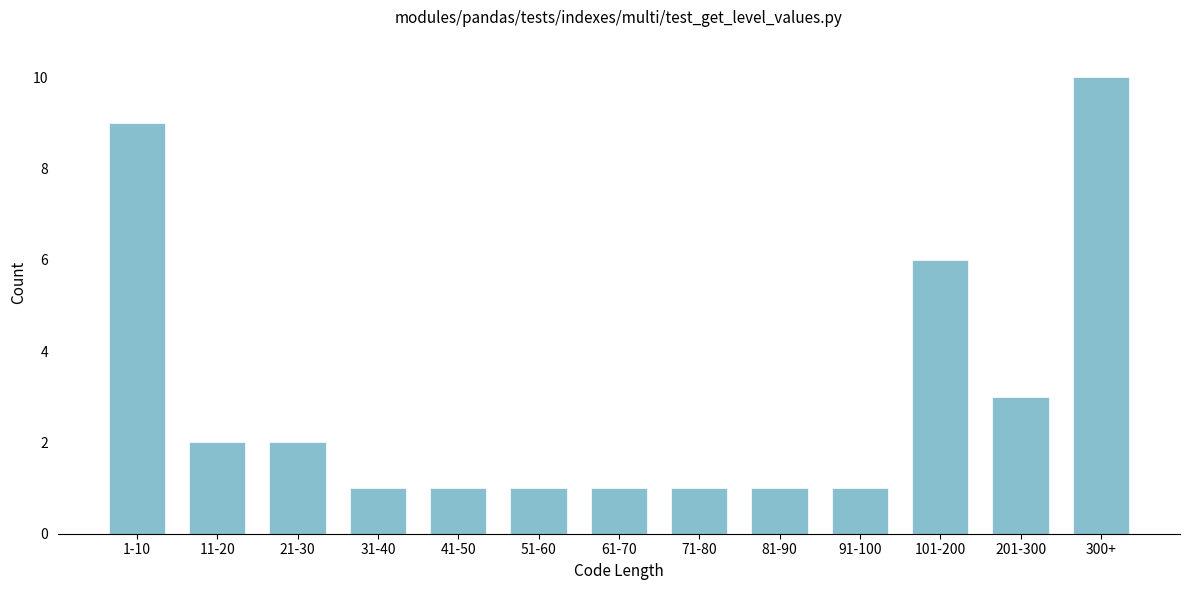

Reading left to right, list all the values displayed in this chart.

9	2	2	1	1	1	1	1	1	1	6	3	10